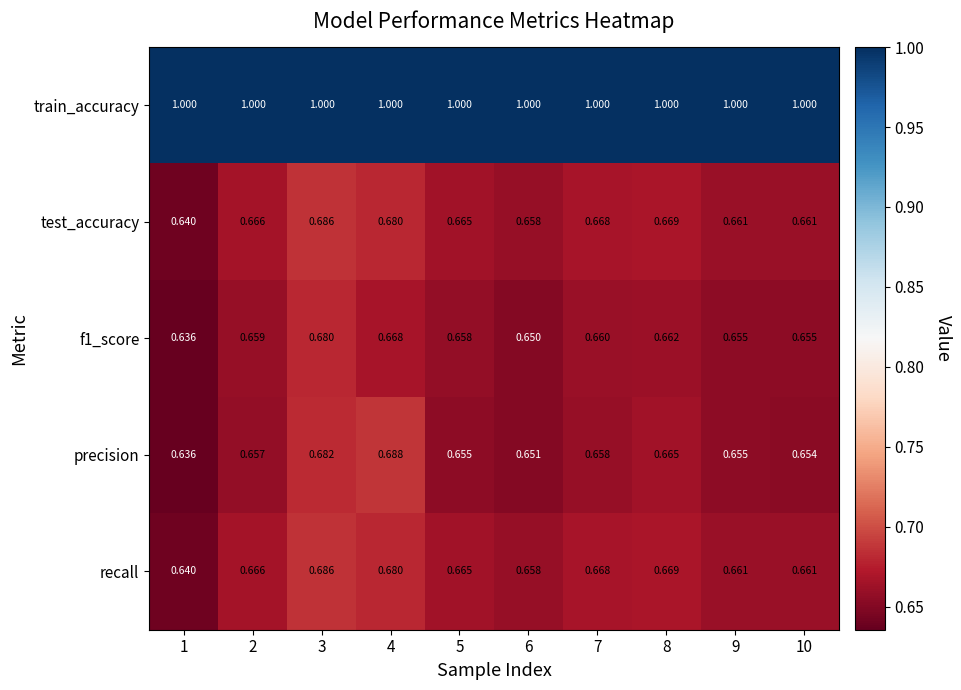

Which series has the largest total across all categories?

train_accuracy